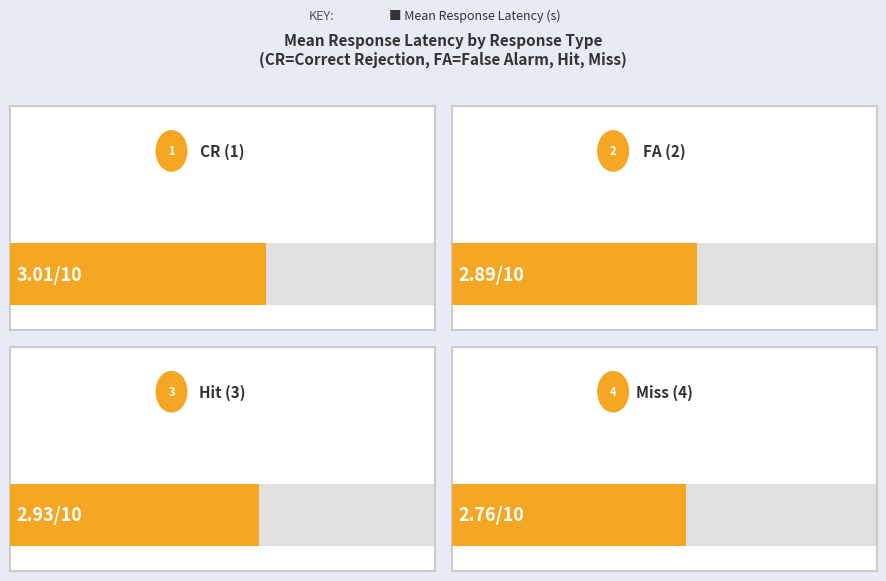

Does the chart contain any negative values?

No